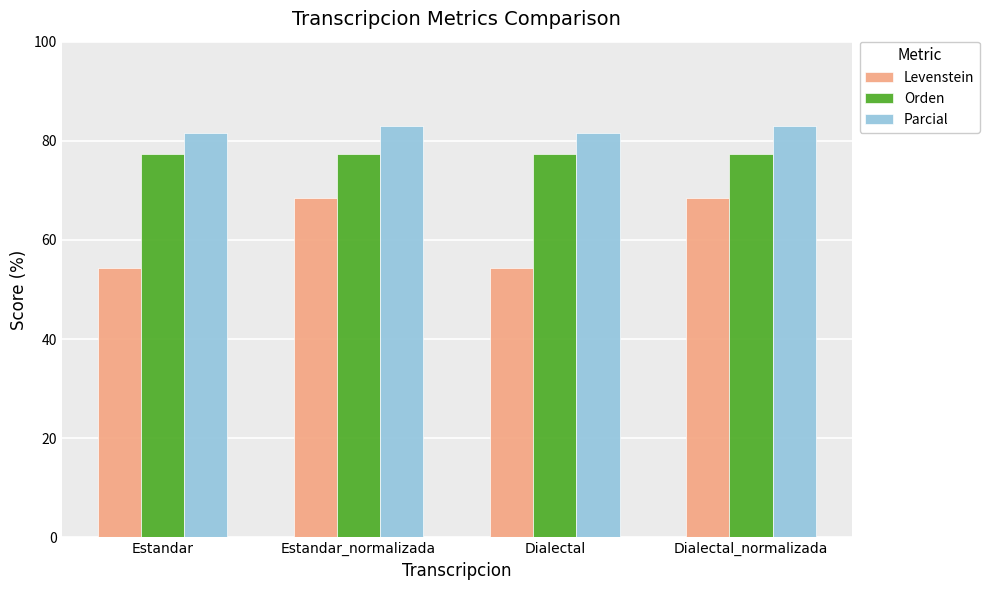

Reading left to right, extract all data points from this chart.

Levenstein: Estandar=54.3	Estandar_normalizada=68.4	Dialectal=54.3	Dialectal_normalizada=68.4
Orden: Estandar=77.4	Estandar_normalizada=77.4	Dialectal=77.4	Dialectal_normalizada=77.4
Parcial: Estandar=81.5	Estandar_normalizada=83.0	Dialectal=81.5	Dialectal_normalizada=83.0